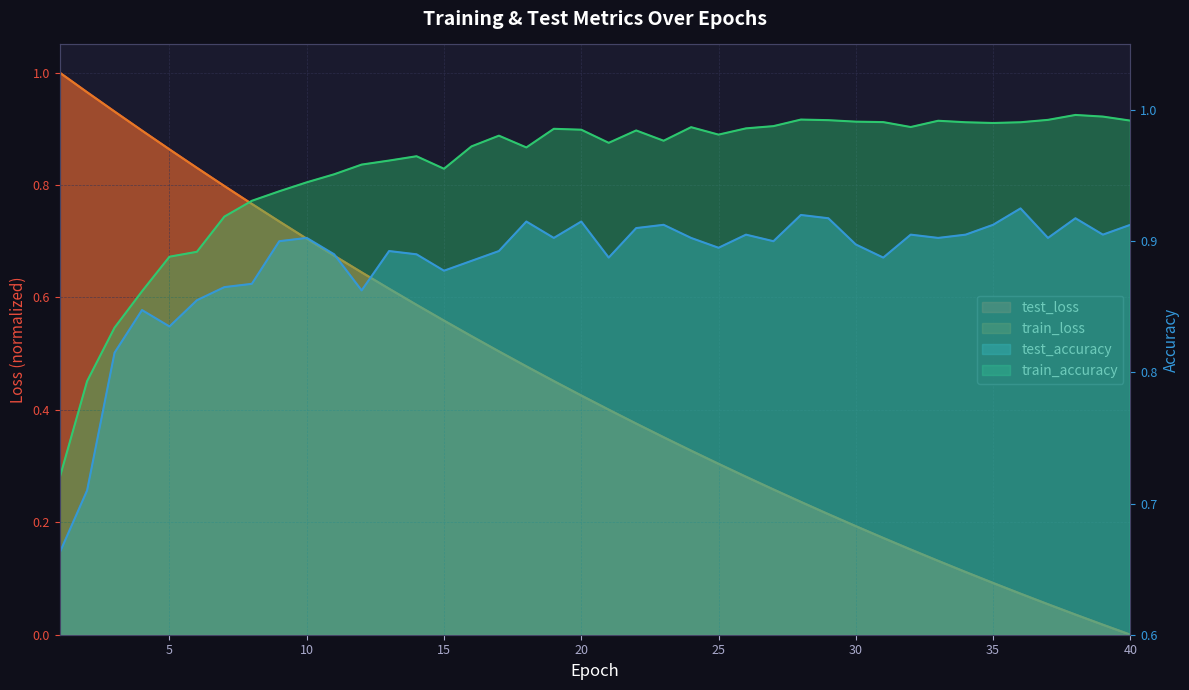

Is it true that test_accuracy equals 1.5 at 38?

False